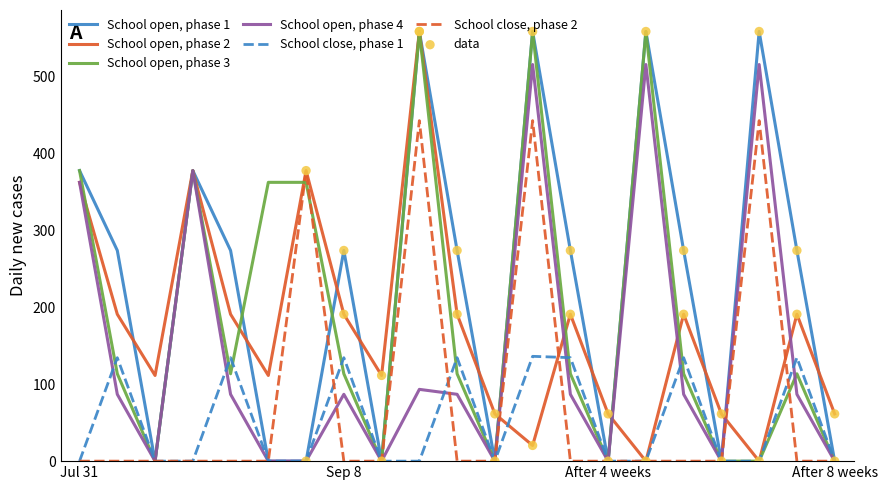

What is the maximum value shown in the chart?

559.0